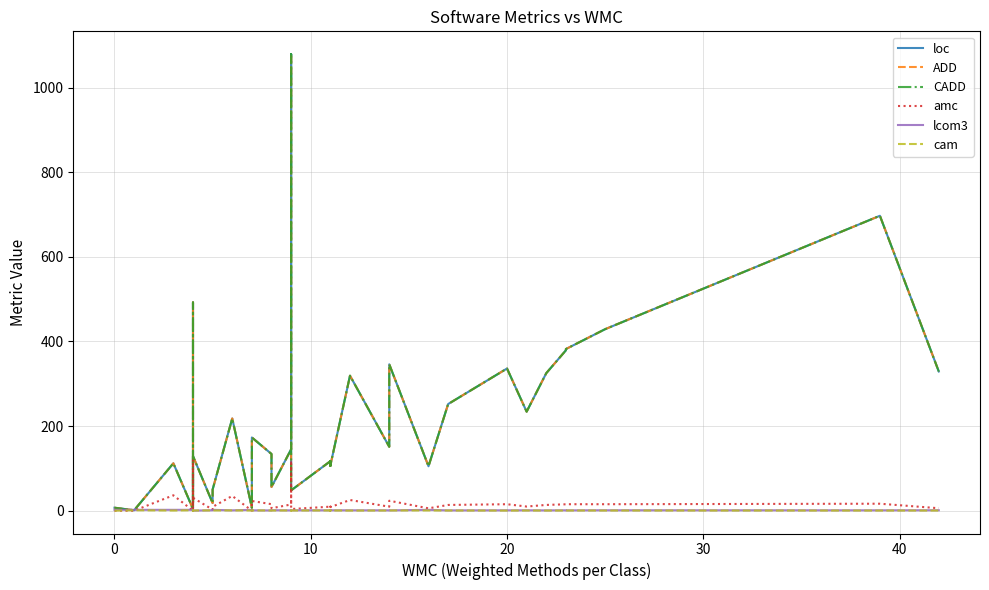

What is the label of the 35th point from the right?

40